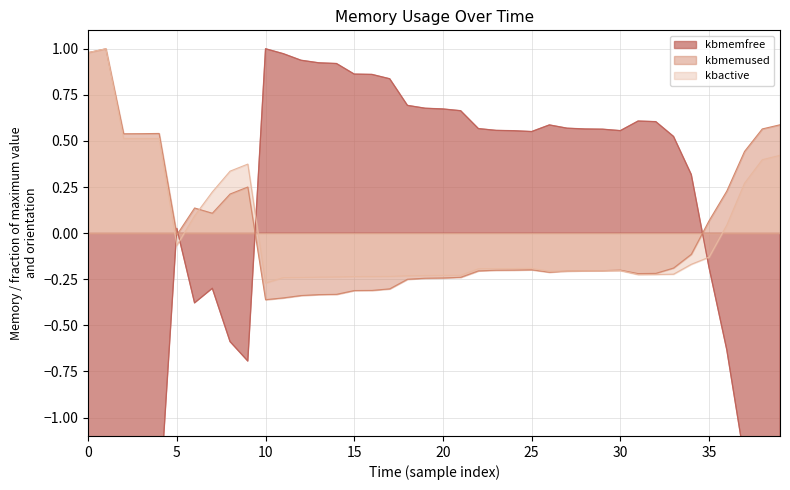

What is the spread (max minus min) of values at 7?

0.5